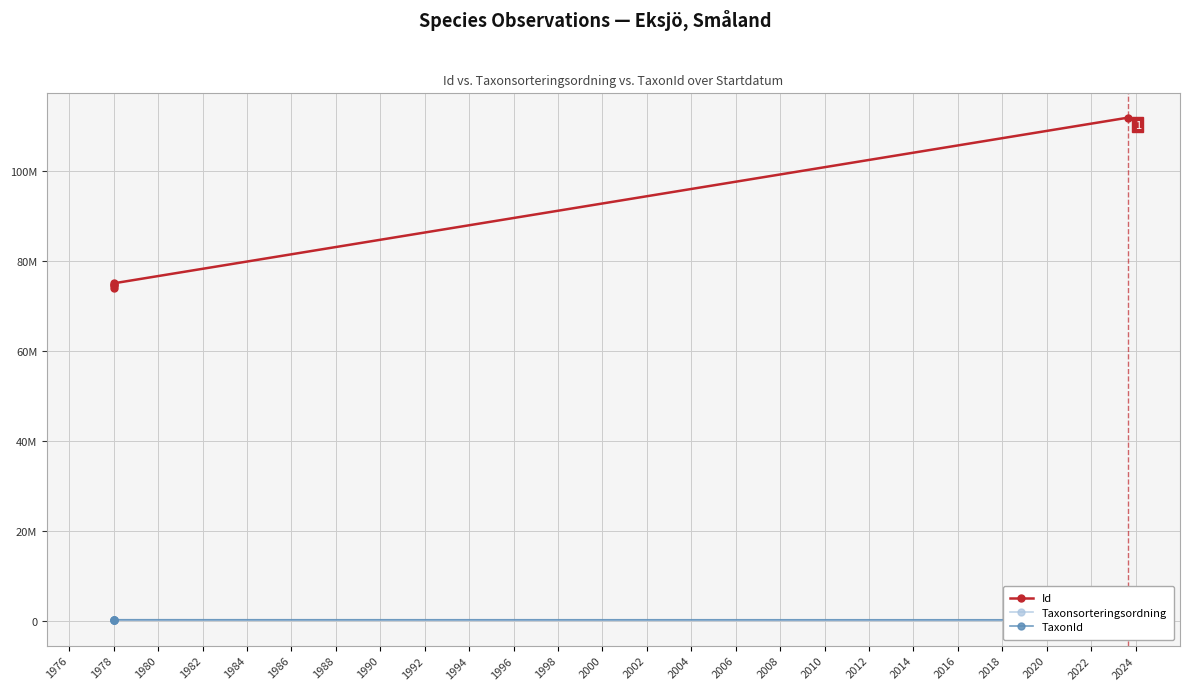

What is the difference between the maximum and minimum values in the Taxonsorteringsordning series?

49412